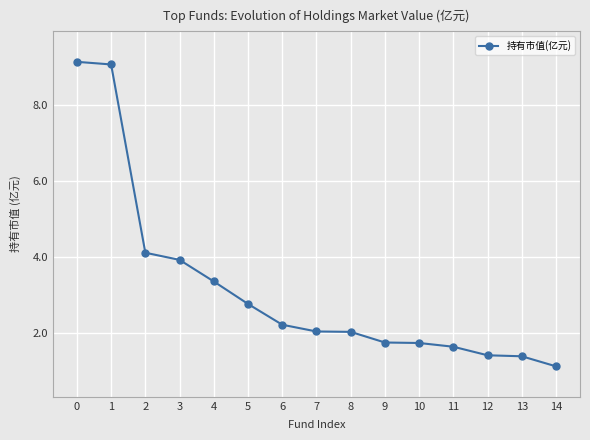

What is the value of the 7th point from the left?

2.2